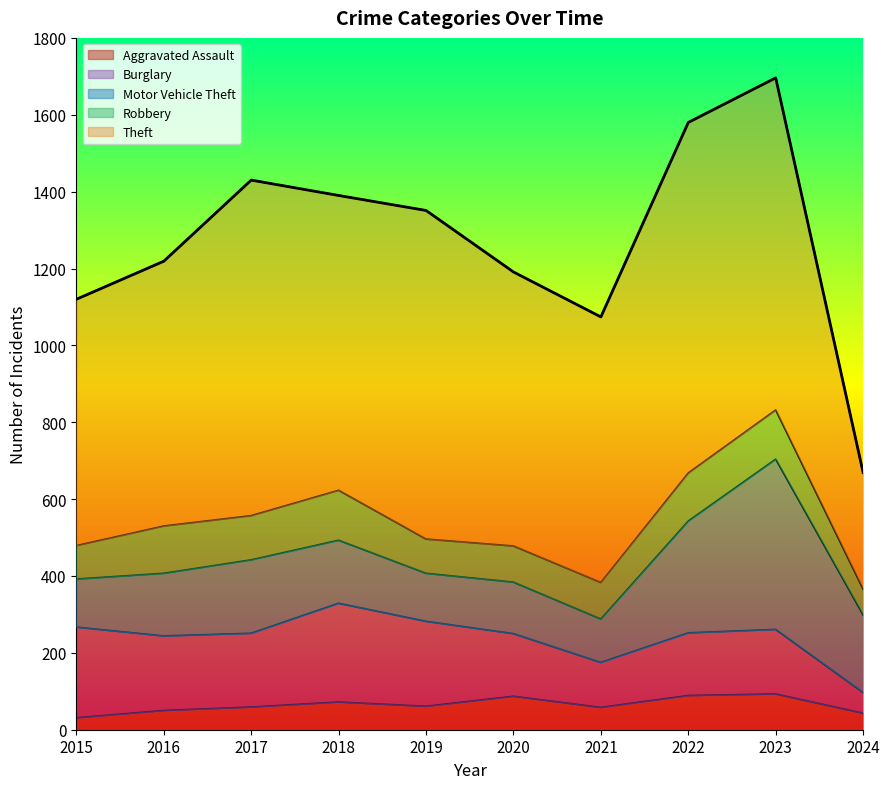

What is the sum of the Burglary values at 2020 and 2016?

357